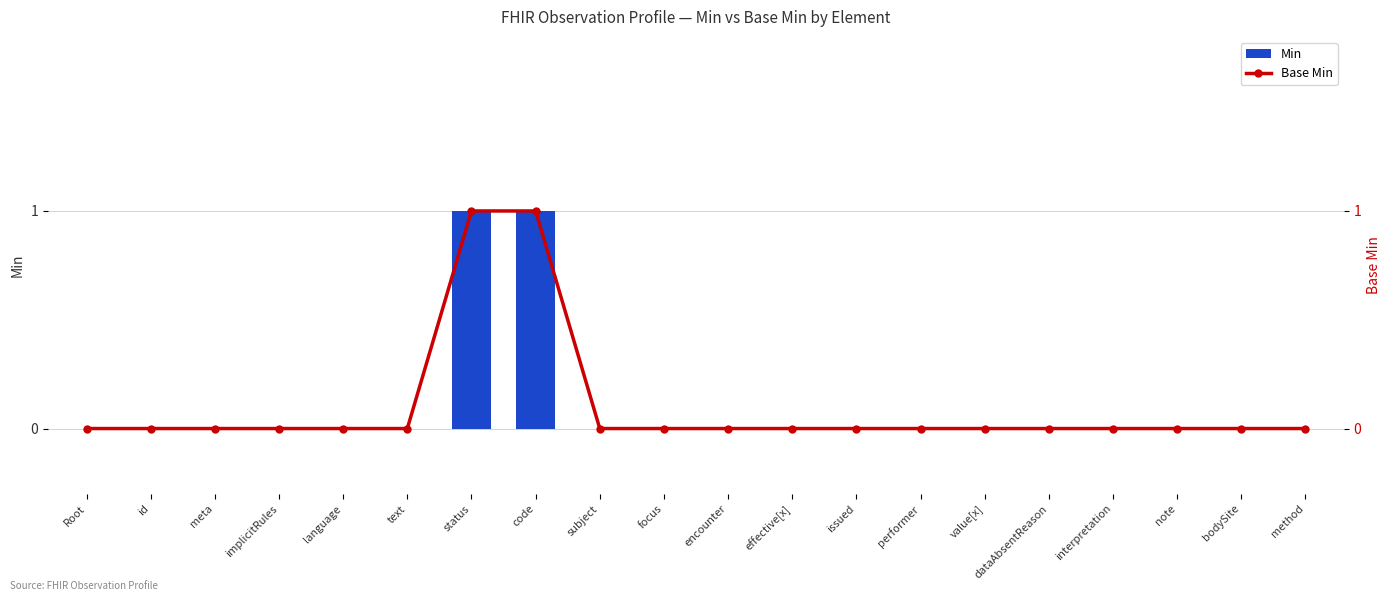

Reading left to right, list all the values displayed in this chart.

Min: Root=0	id=0	meta=0	implicitRules=0	language=0	text=0	status=1	code=1	subject=0	focus=0	encounter=0	effective[x]=0	issued=0	performer=0	value[x]=0	dataAbsentReason=0	interpretation=0	note=0	bodySite=0	method=0
Base Min: Root=0	id=0	meta=0	implicitRules=0	language=0	text=0	status=1	code=1	subject=0	focus=0	encounter=0	effective[x]=0	issued=0	performer=0	value[x]=0	dataAbsentReason=0	interpretation=0	note=0	bodySite=0	method=0